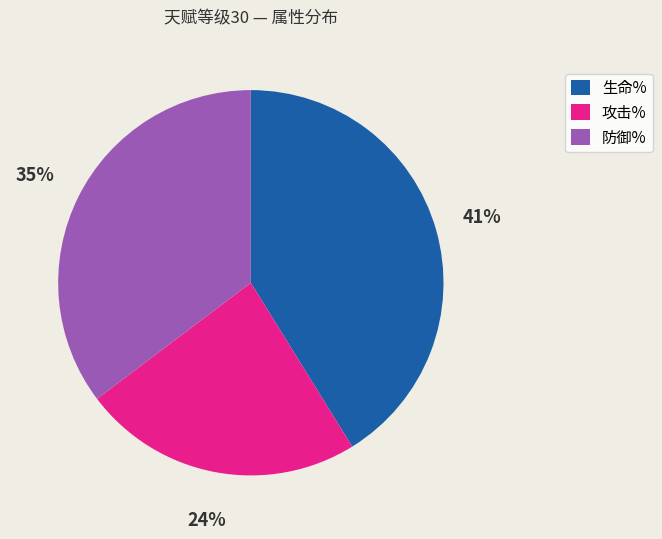

Which has a higher value, 防御% or 生命%?

生命%